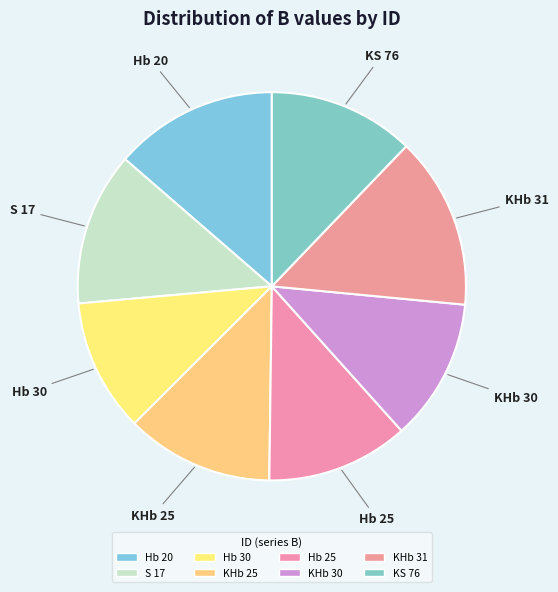

To the nearest percent, what portion does Hb 30 represent?

11%